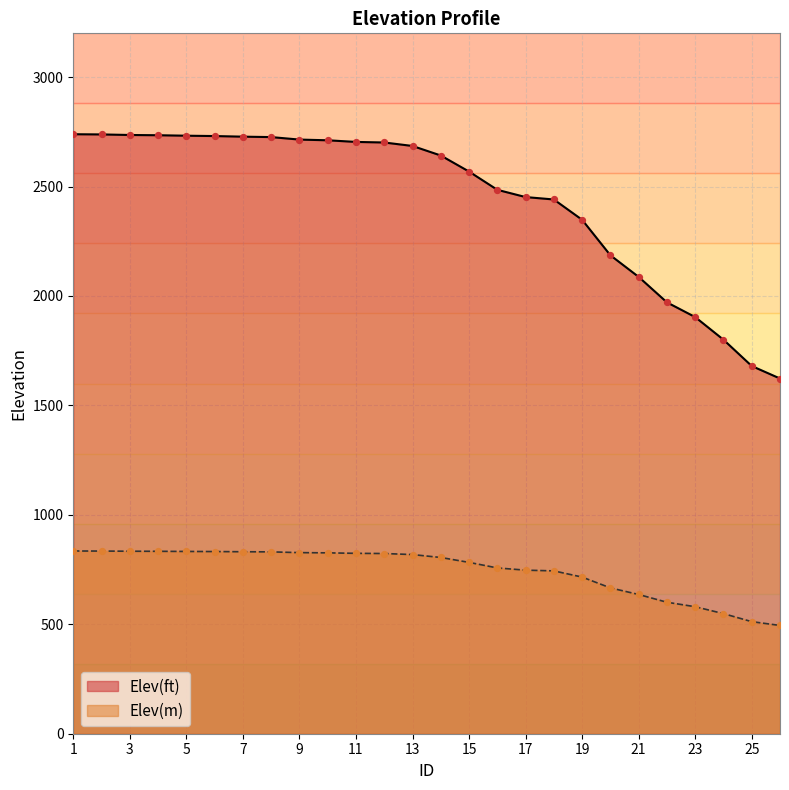

Is the value of Elev(ft) at 10 greater than the value of Elev(m) at 14?

Yes